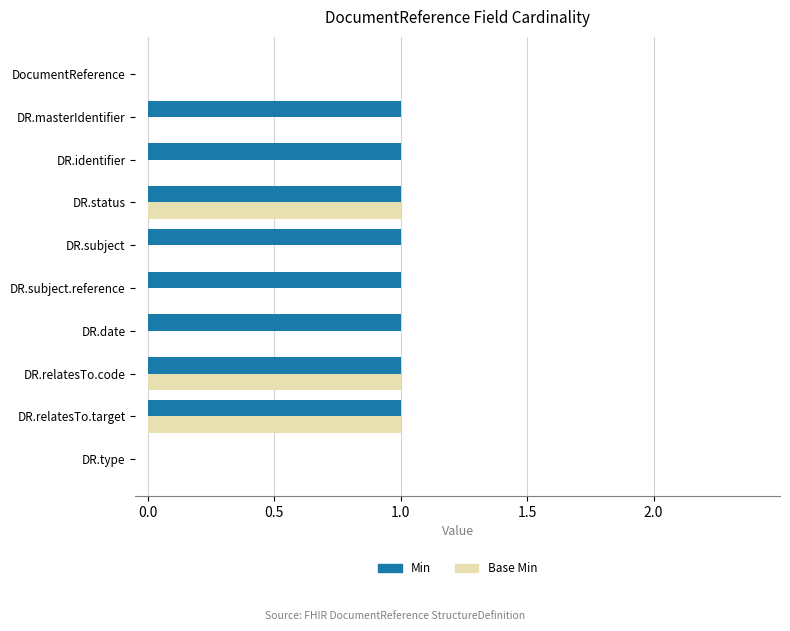

Which series has the largest total across all categories?

Min